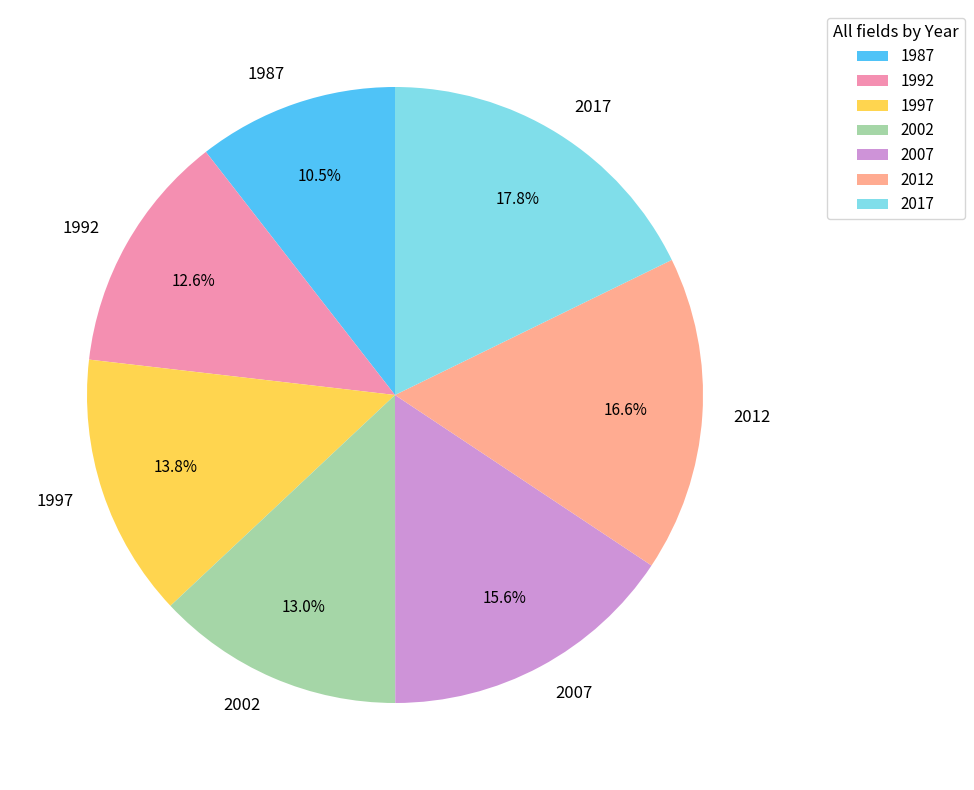

The 1992 slice represents 13% of the pie. True or false?

True